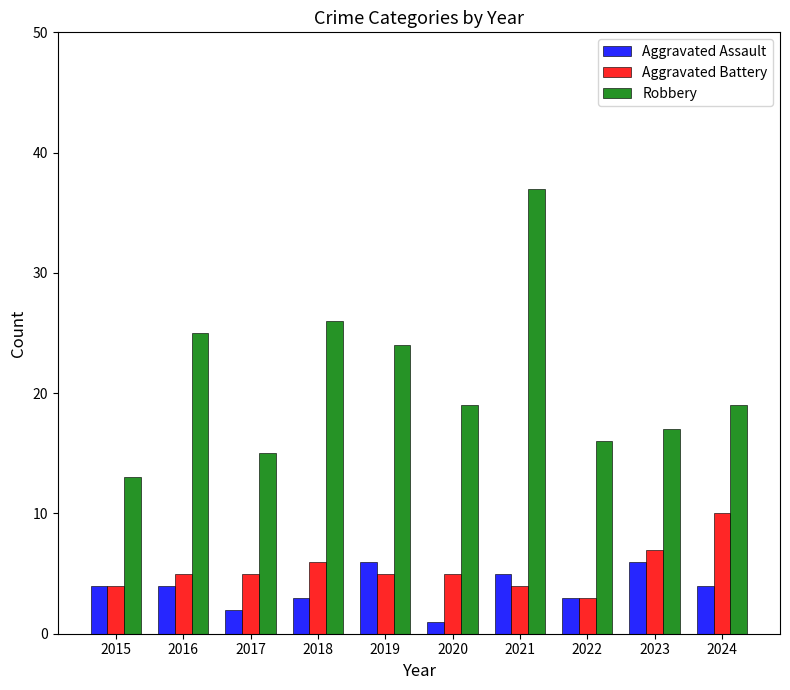

Which label corresponds to the largest value in the chart?

2021